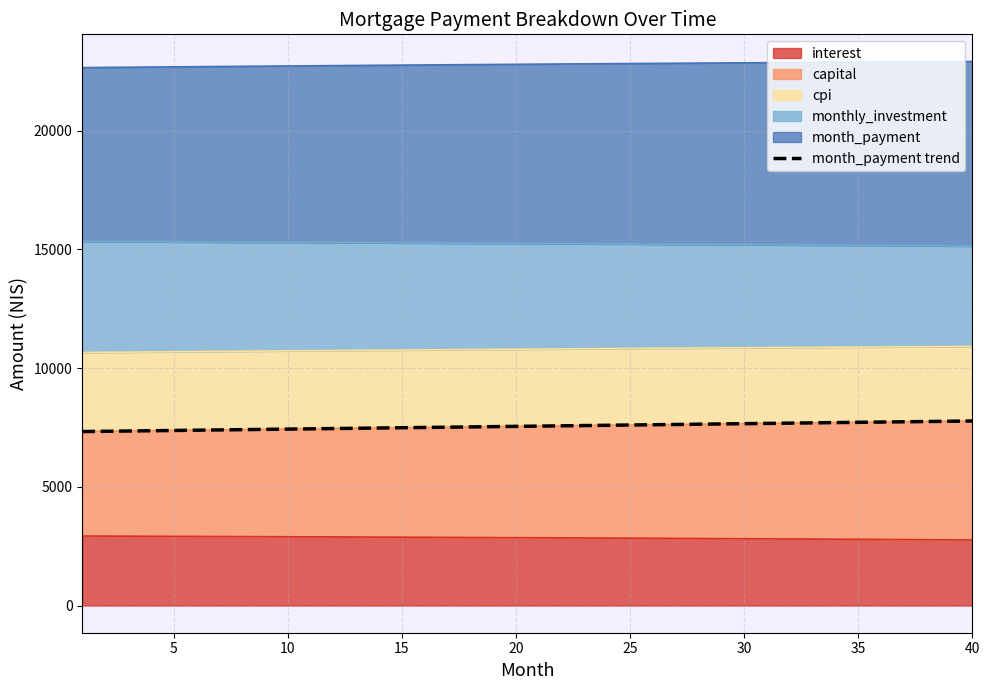

What is the value of the 14th point from the left?

7476.7